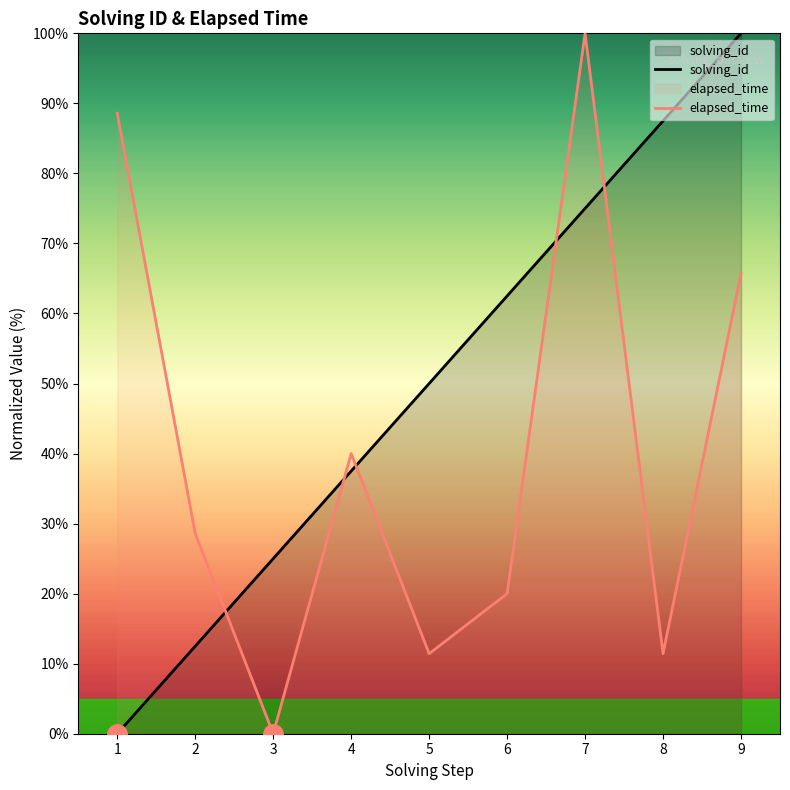

What is the value of the elapsed_time point at the 8th from the left?

11.4